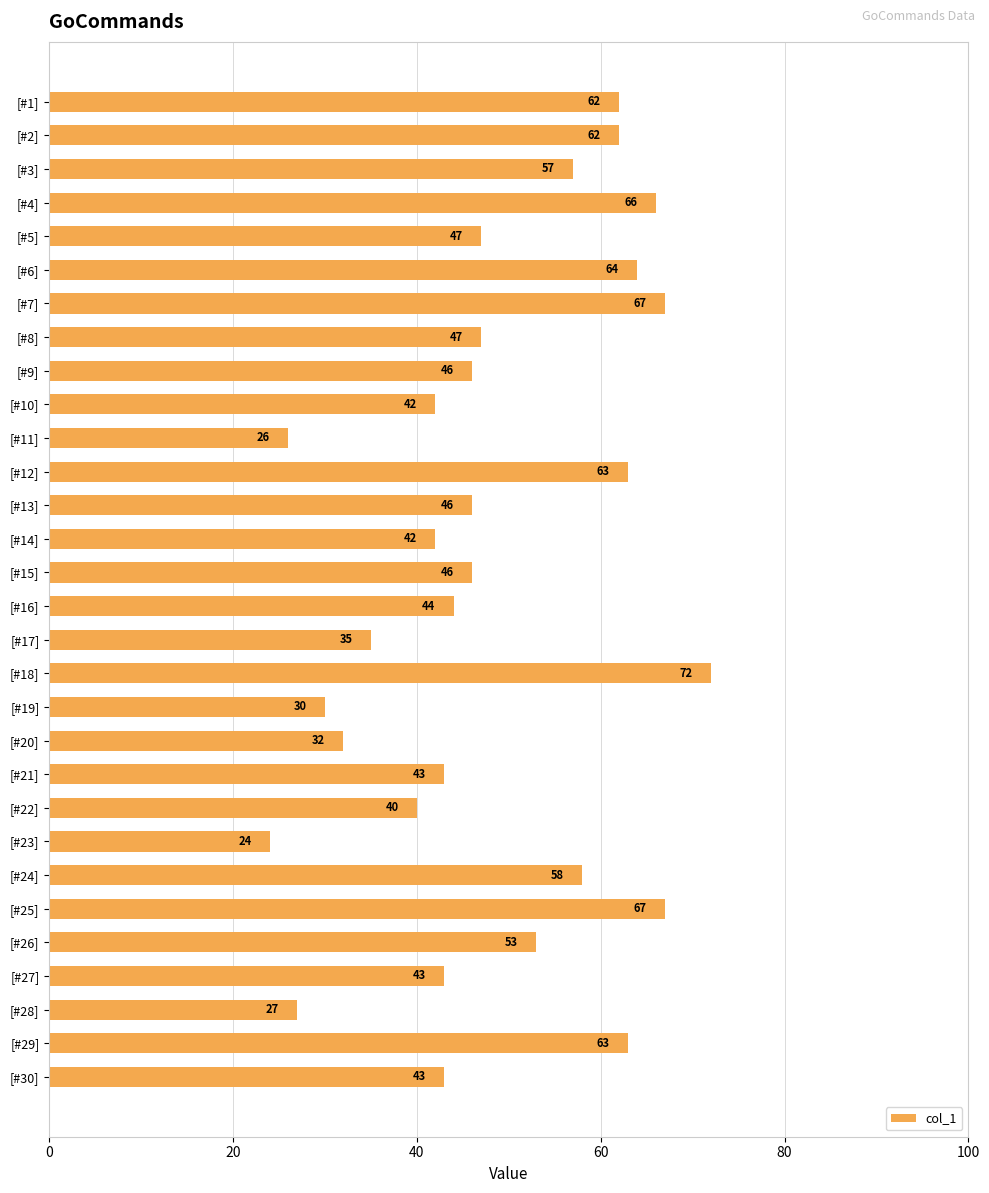

What position from the bottom is [#7]?

24